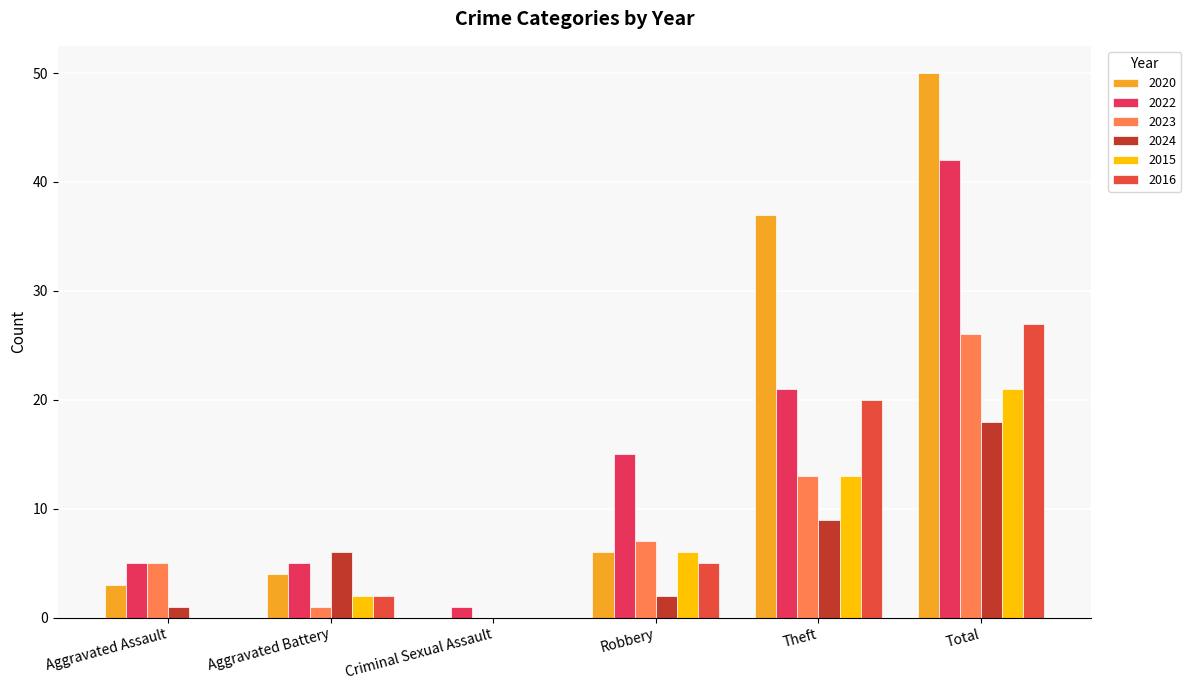

At which category is the sum across all series the highest?

Total